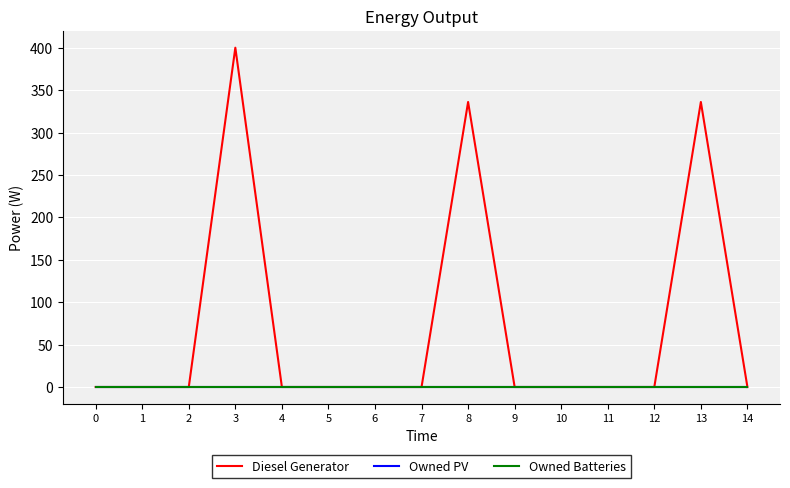

Does the chart display data point markers on the line(s)?

No